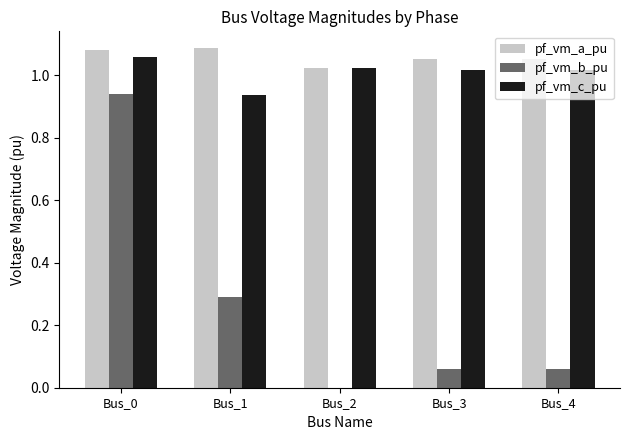

Is the value of pf_vm_c_pu at Bus_3 greater than the value of pf_vm_a_pu at Bus_0?

No